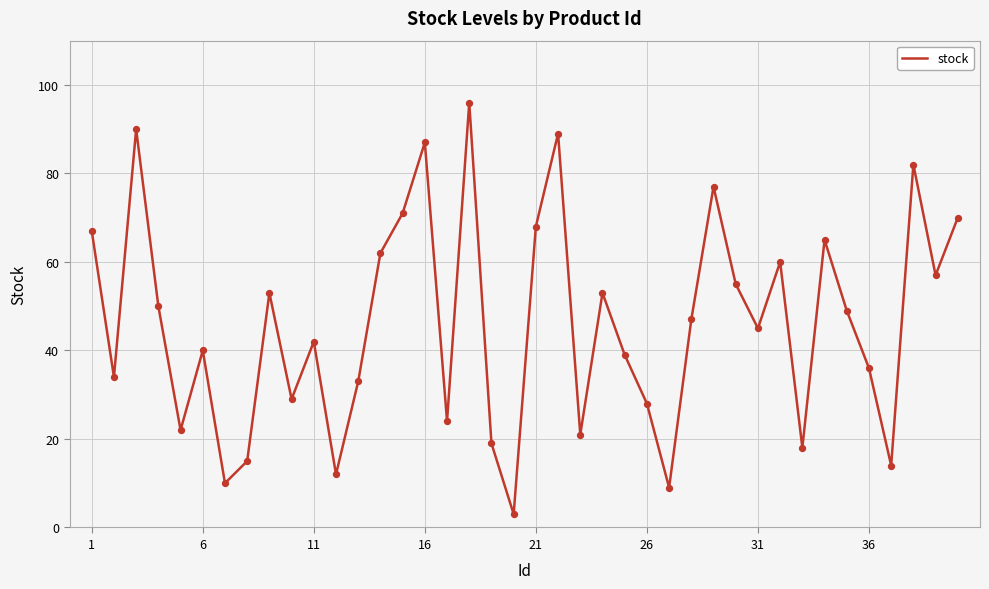

What is the minimum value shown in the chart?

3